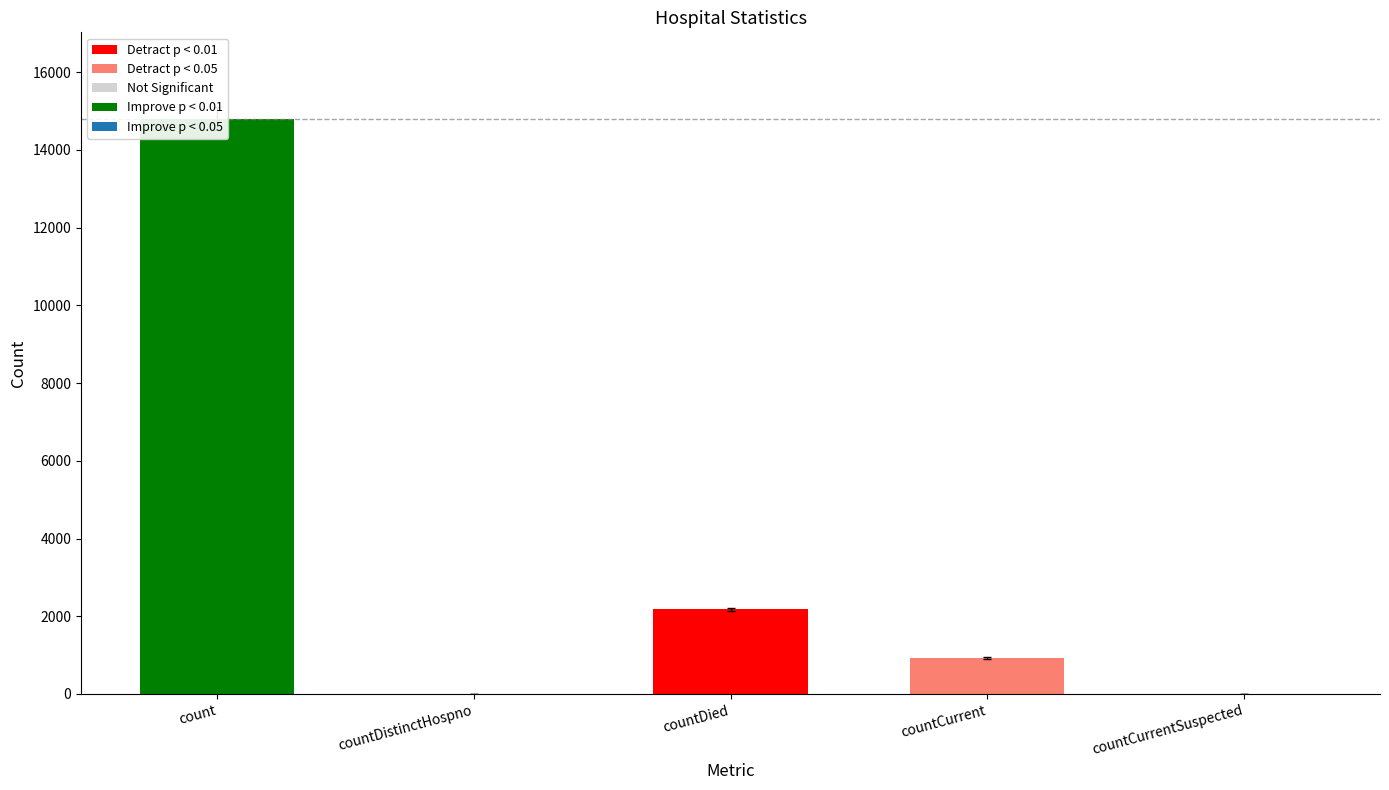

Reading right to left, what are all the values shown in this chart?

countCurrentSuspected=0	countCurrent=924	countDied=2176	countDistinctHospno=0	count=14802